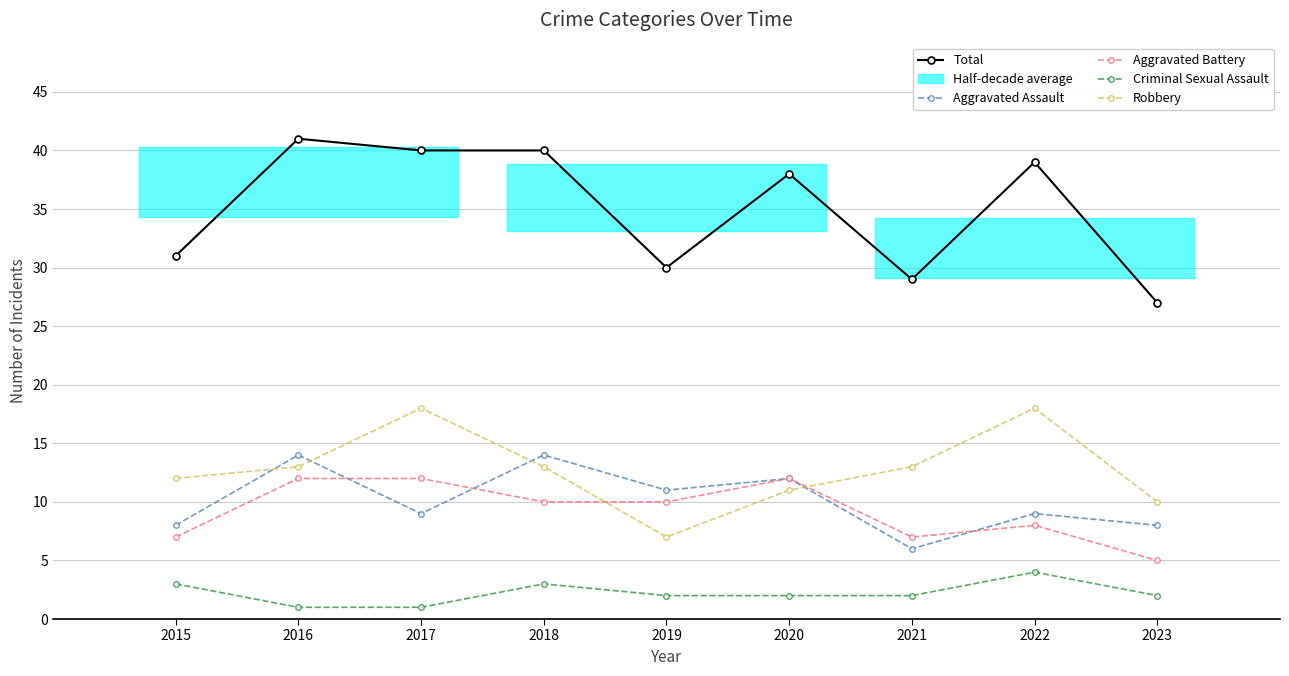

How many categories are shown in the chart?

9